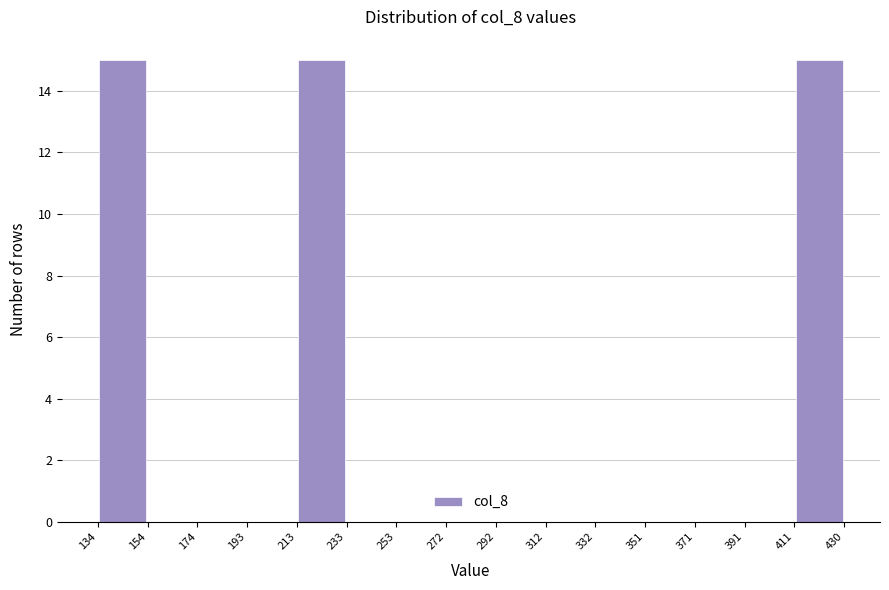

Reading left to right, list every bar in this chart as the range it spans on the x-axis followed by its height. The values are not printed on the chart, so give them approximately, as read against the axis.

134 to 154: 15
154 to 174: 0
174 to 193: 0
193 to 213: 0
213 to 233: 15
233 to 253: 0
253 to 272: 0
272 to 292: 0
292 to 312: 0
312 to 332: 0
332 to 351: 0
351 to 371: 0
371 to 391: 0
391 to 411: 0
411 to 430: 15